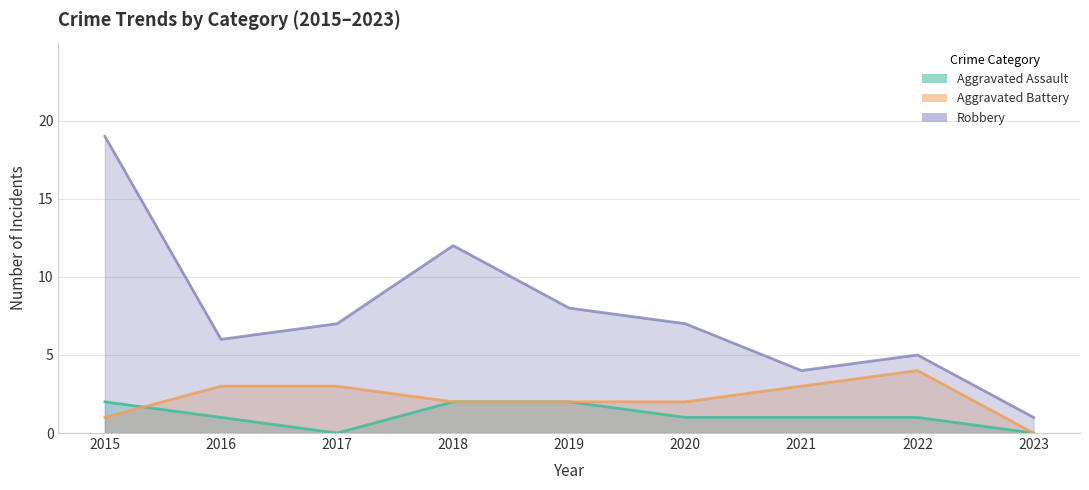

At which label does Robbery first exceed 7?

2015